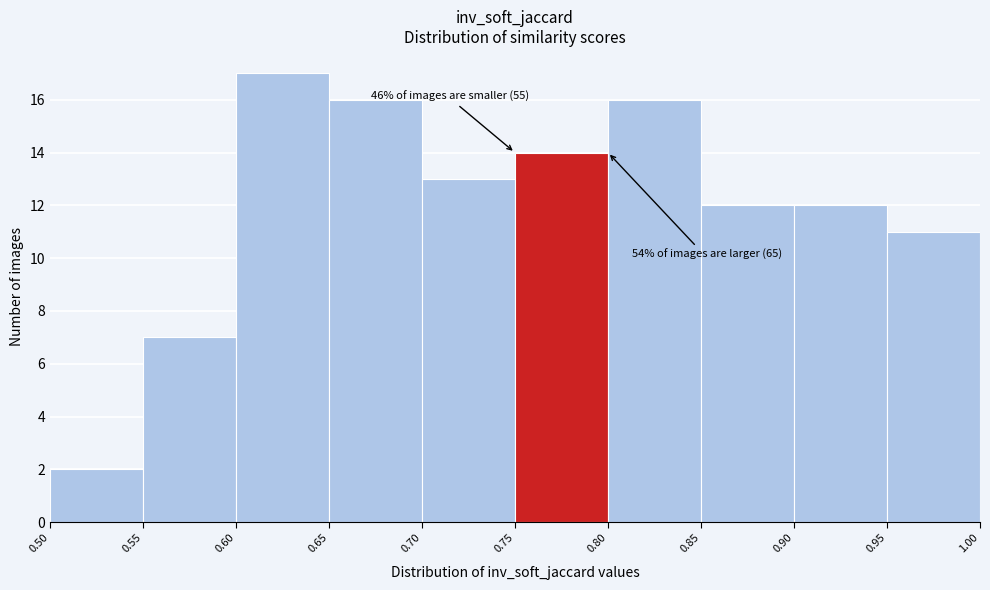

Over which range of the x-axis is the bar tallest?

0.60 to 0.65